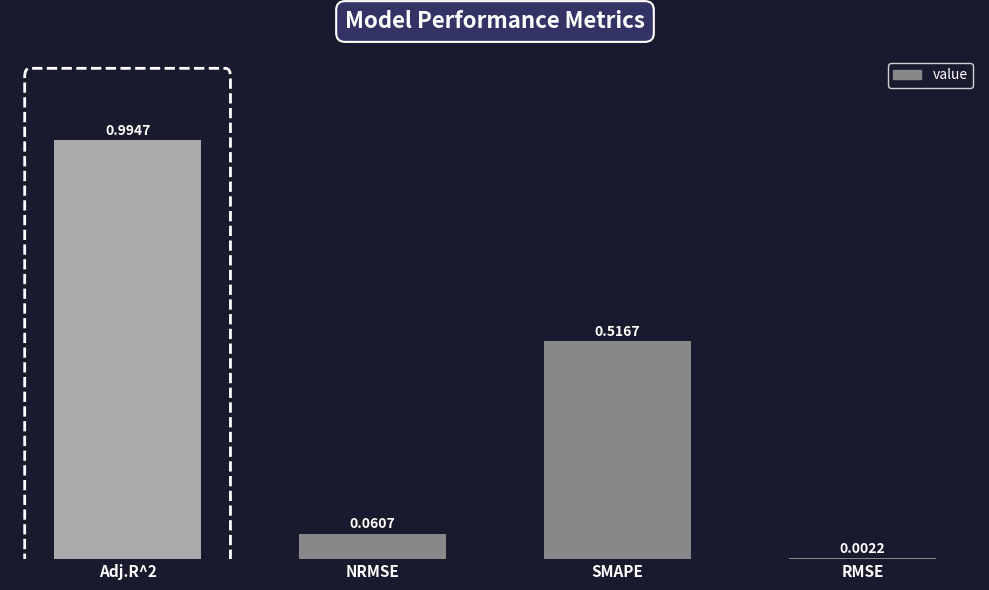

Is it true that the value at Adj.R^2 is 1.4?

False